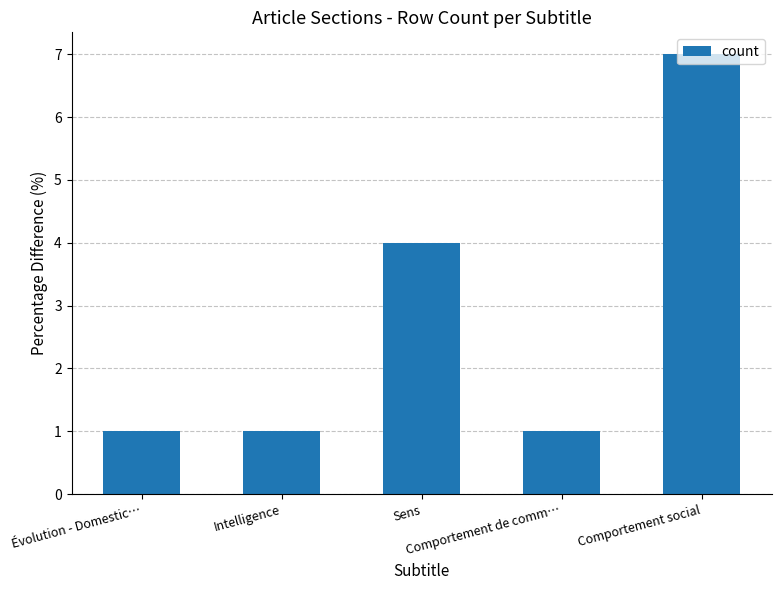

What is the greatest value displayed?

7